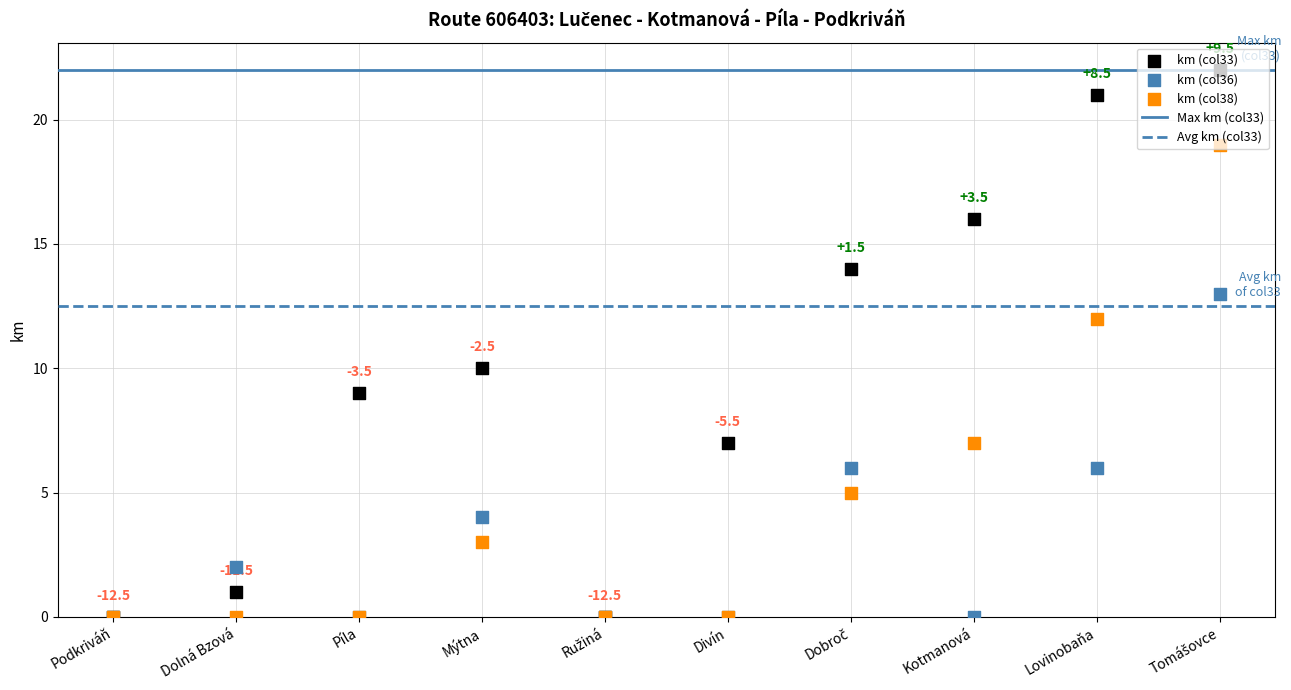

Which series has the largest total across all categories?

km_col33